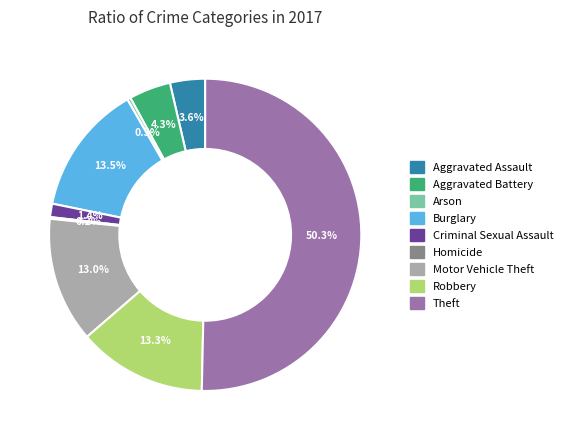

Which category has the biggest portion of the pie?

Theft